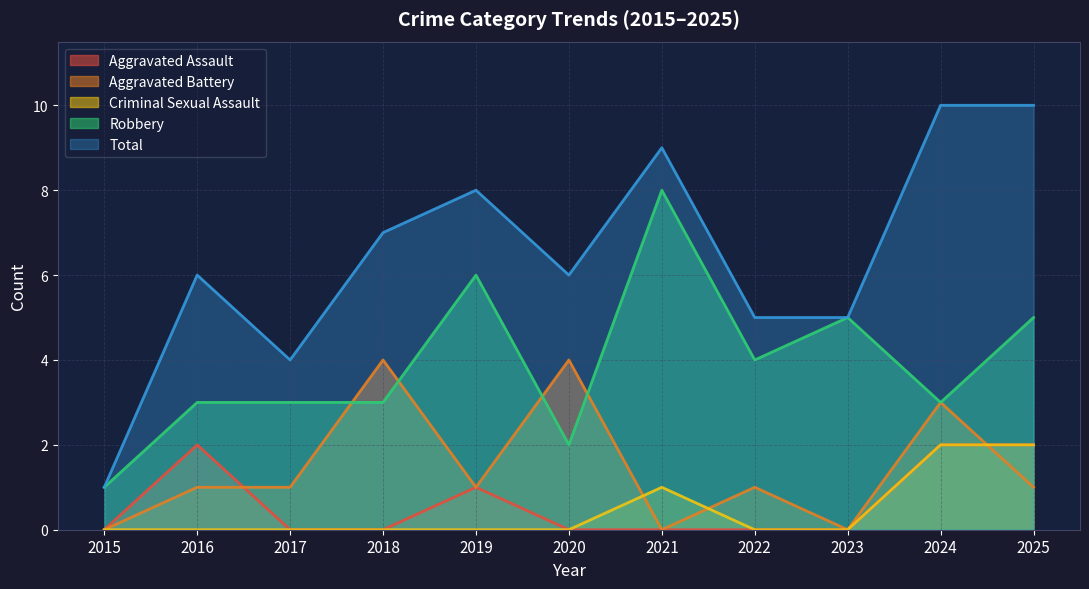

Read the Aggravated Battery value at 2020.

4